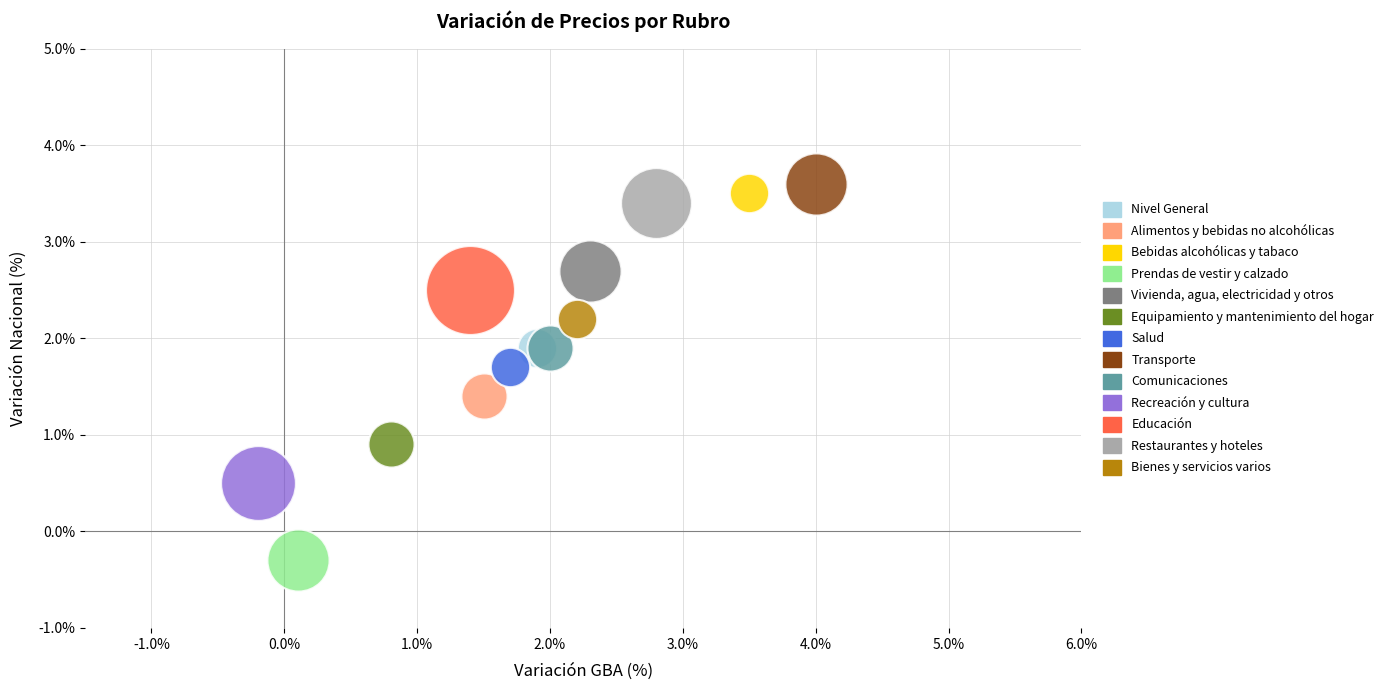

Which series reaches the maximum Y coordinate?

Transporte